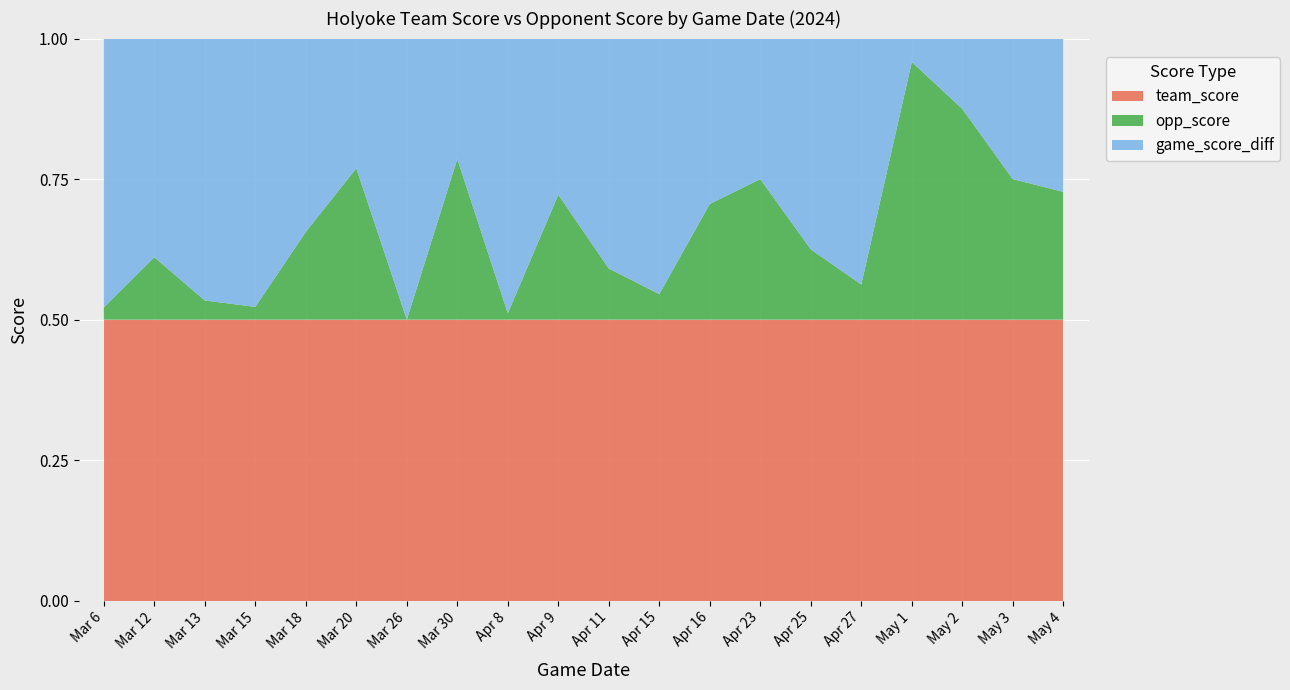

Reading left to right, list all the values displayed in this chart.

team_score: 23	18	44	22	16	26	19	14	44	9	11	11	17	4	12	16	12	16	16	11
opp_score: 1	4	3	1	5	14	0	8	1	4	2	1	7	2	3	2	11	12	8	5
game_score_diff: 22	14	41	21	11	12	19	6	43	5	9	10	10	2	9	14	1	4	8	6